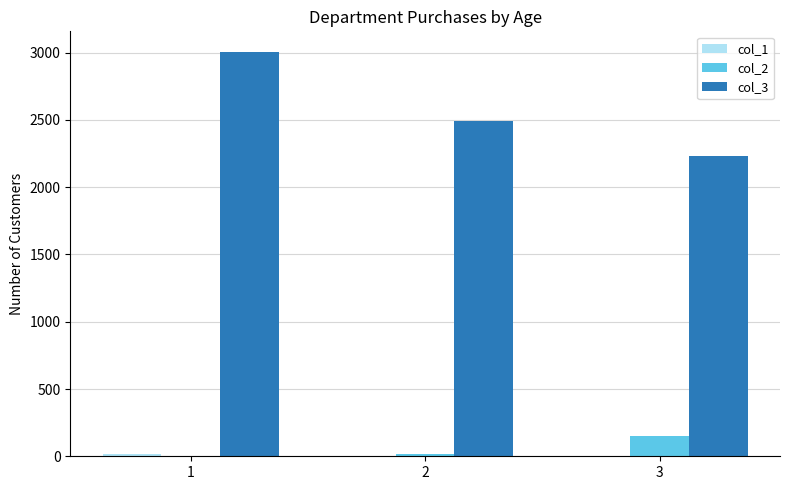

What is the spread (max minus min) of values at 2?

2493